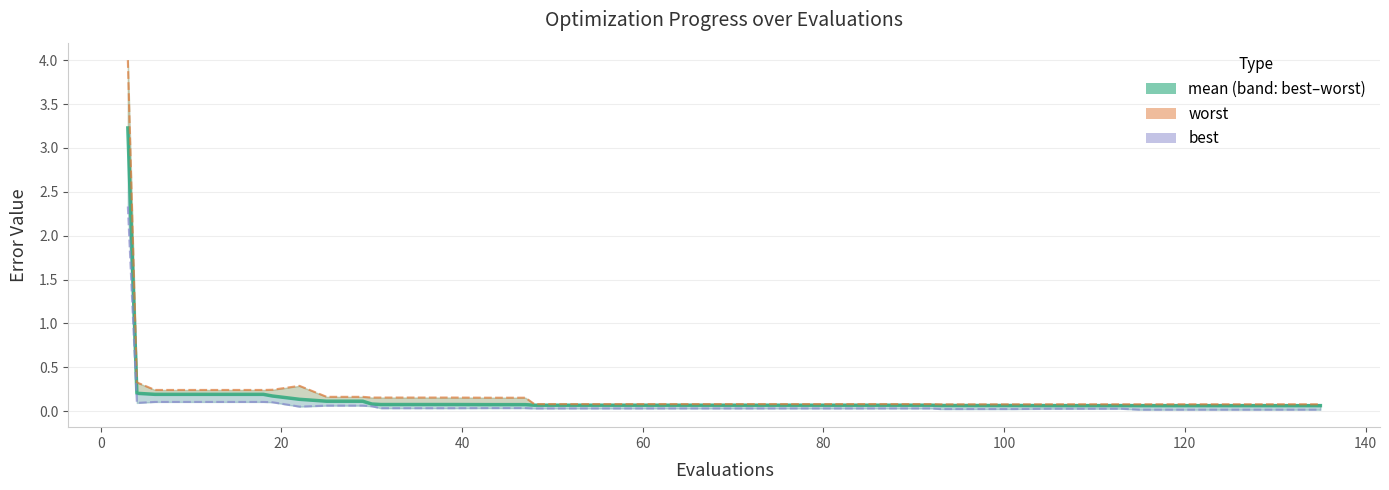

True or false: worst and best intersect in this chart.

False